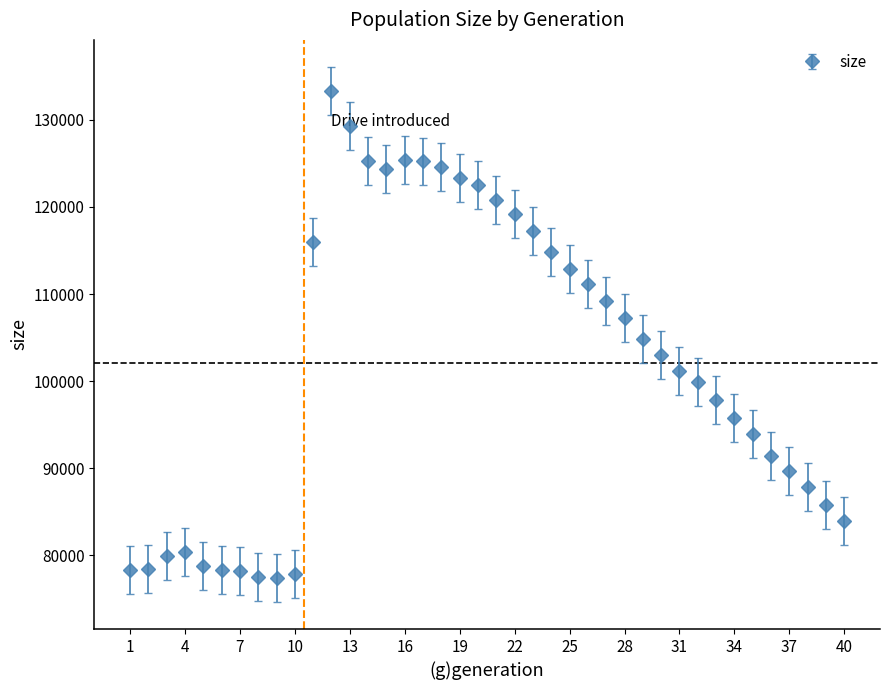

What is the value of the 21st point from the left?

120763